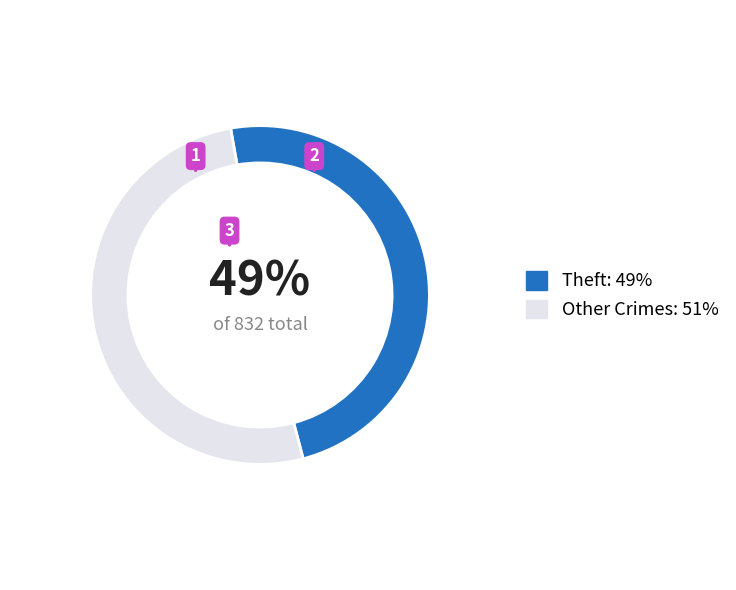

To the nearest percent, what is the combined percentage of Other Crimes: 51% and Theft: 49%?

100%